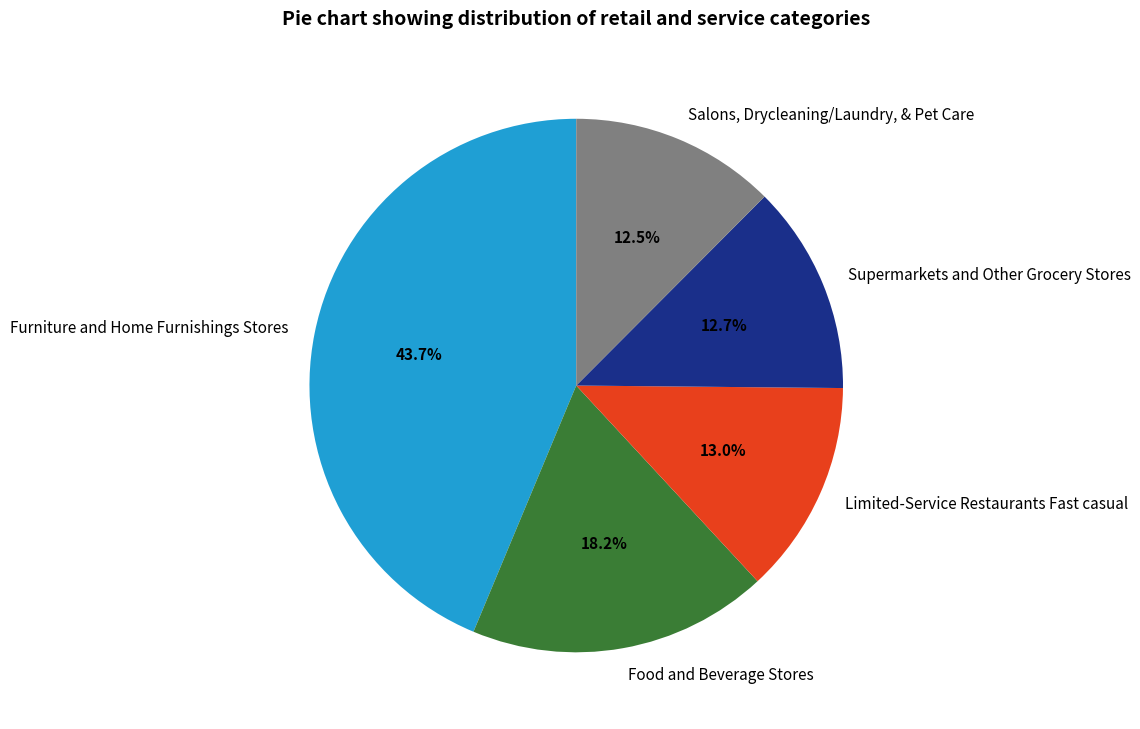

Count the number of slices in the pie.

5